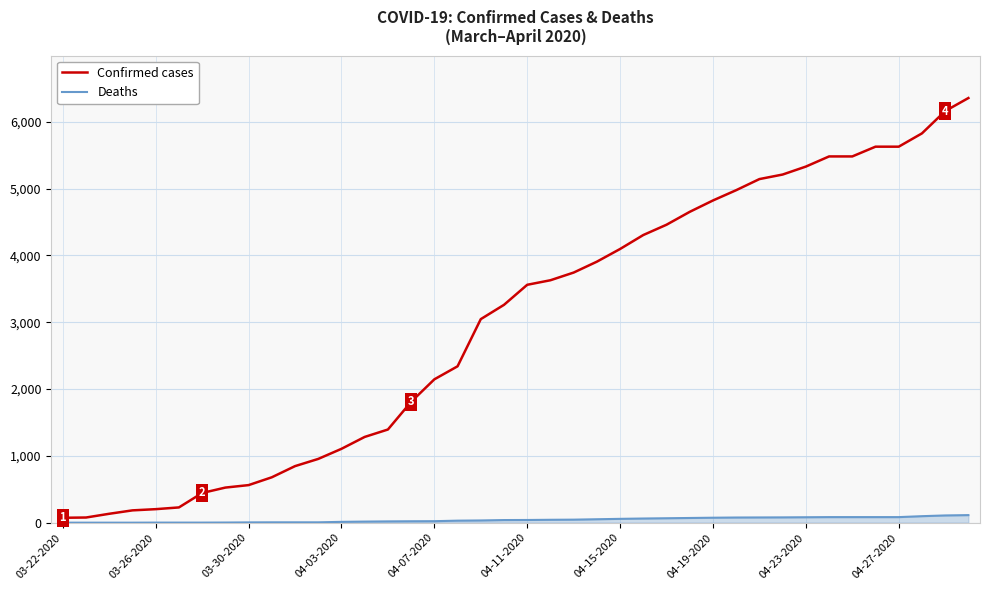

Which series has the largest total across all categories?

Confirmed cases